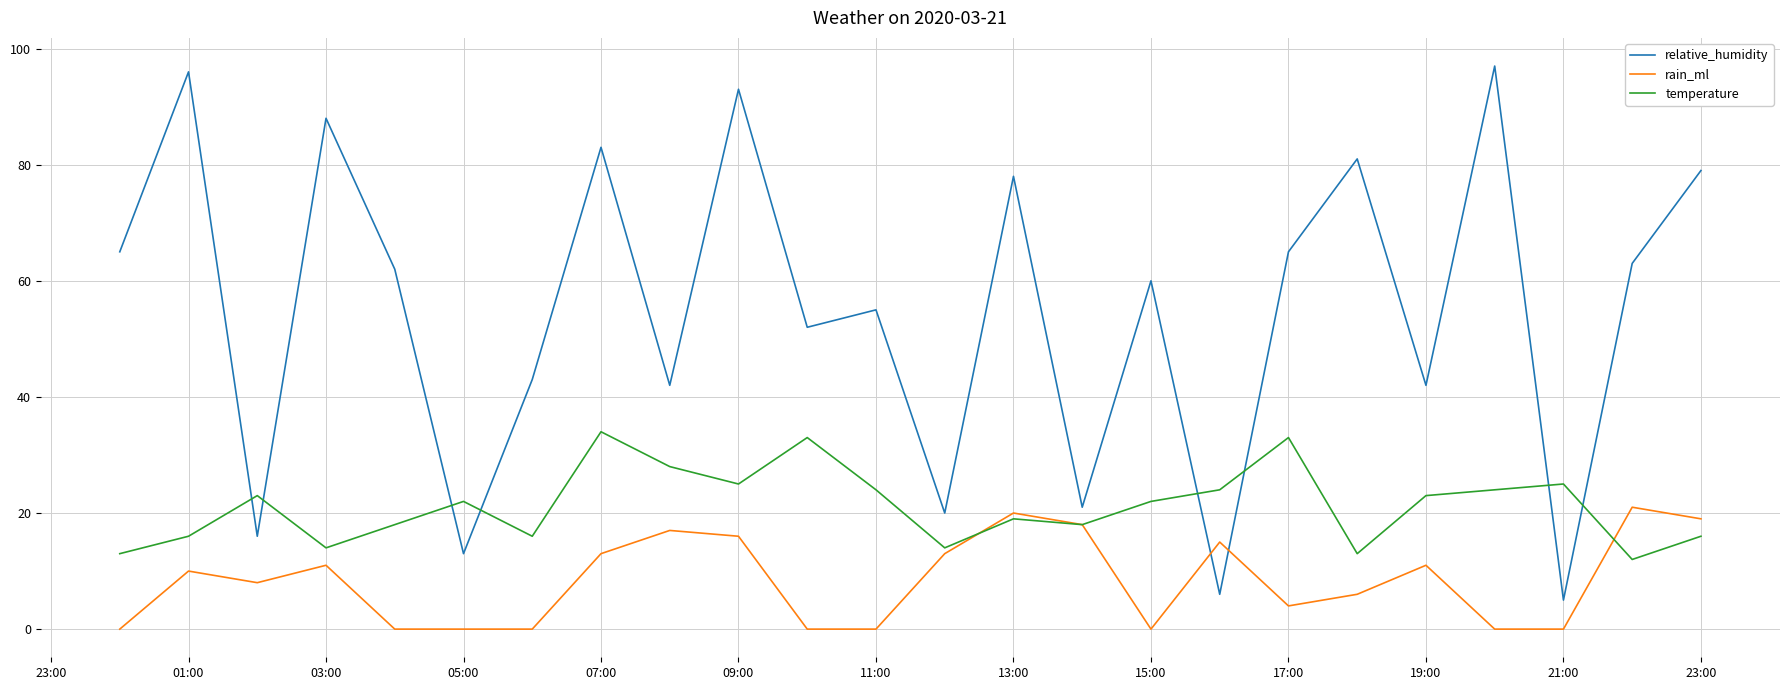

How many lines are shown in the chart?

3